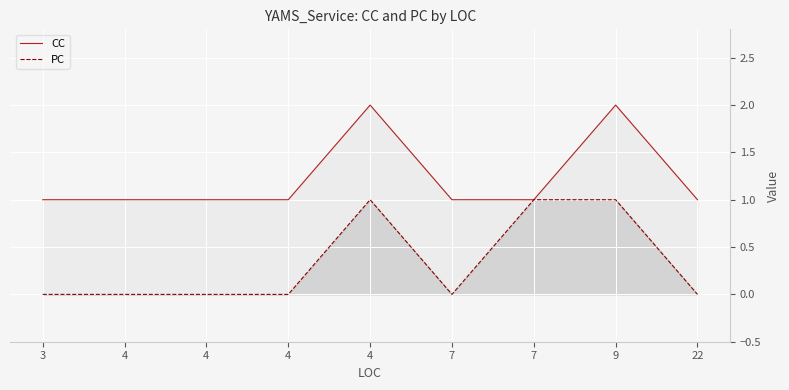

The value of CC at 4 is 2. True or false?

False